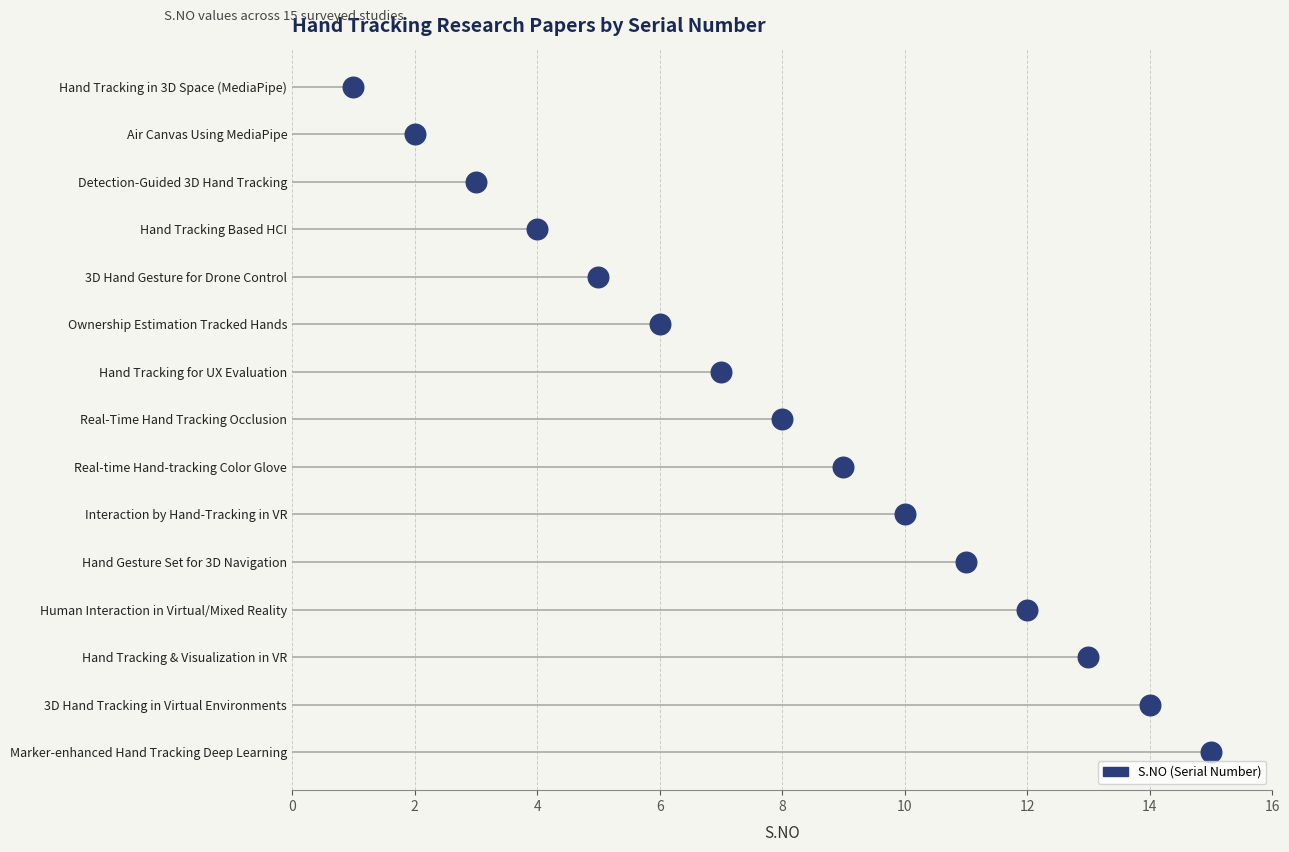

Between 12 and 12, which is larger?

12